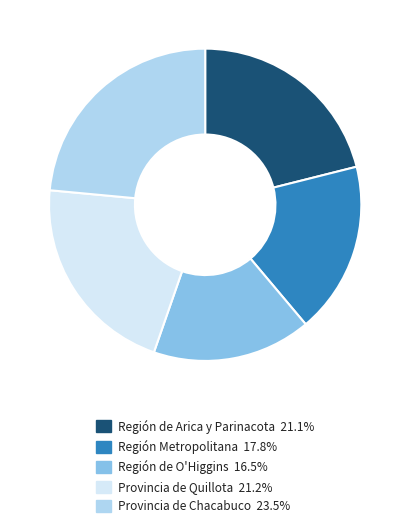

What is the ratio of the value at Región de Arica y Parinacota to the value at Región de O'Higgins?

1.3